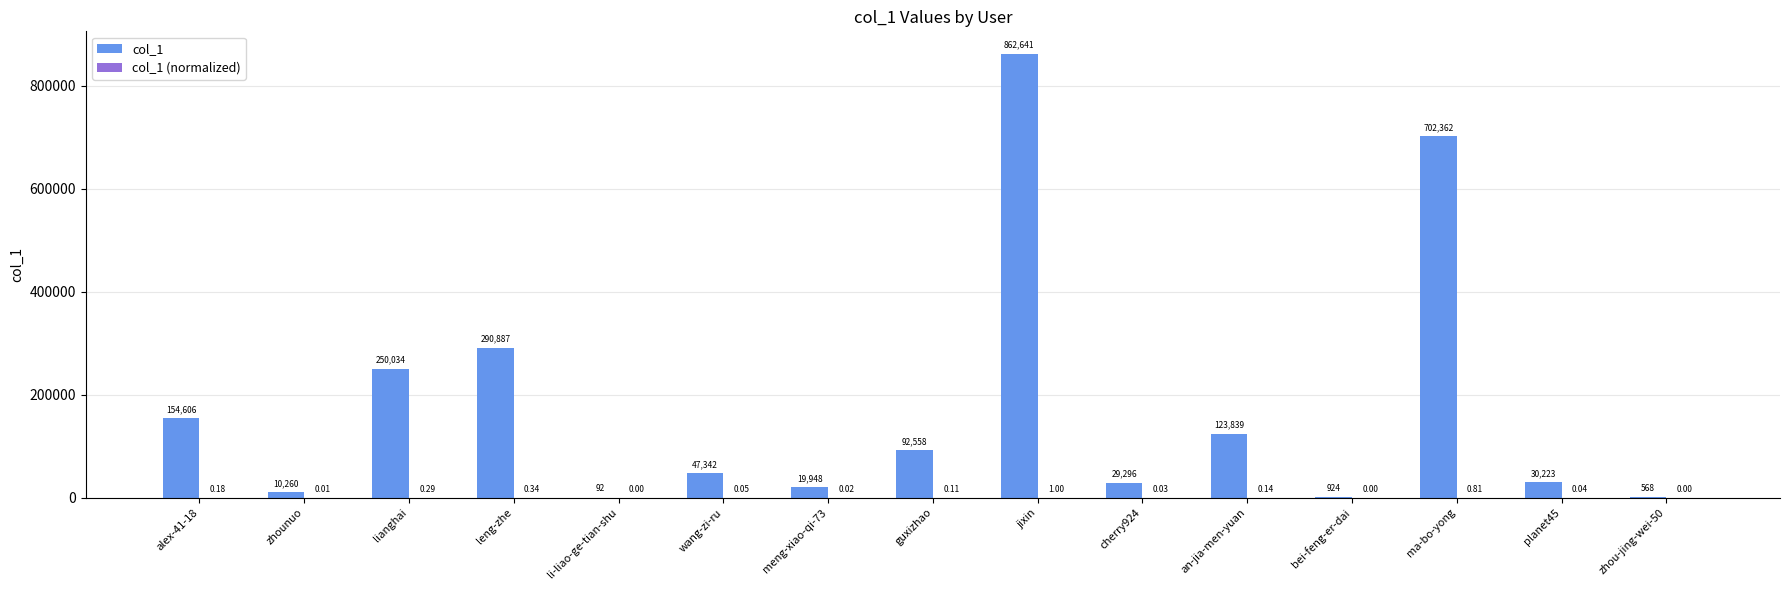

Which series changed the most between meng-xiao-qi-73 and zhou-jing-wei-50?

col_1